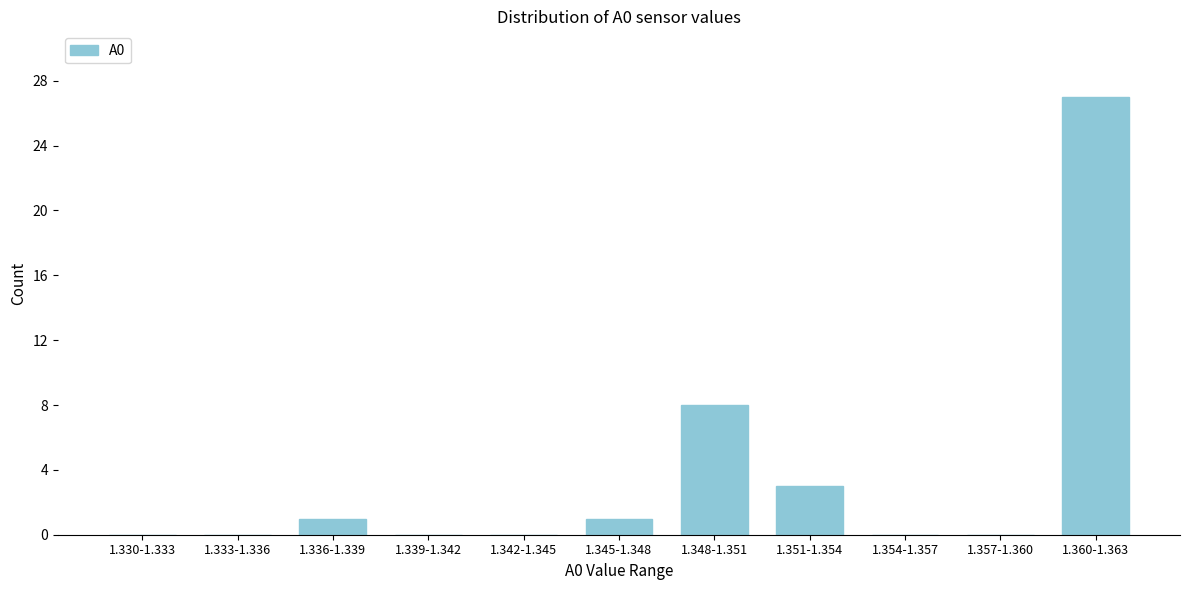

Reading right to left, what are all the values shown in this chart?

1.360-1.363=27	1.357-1.360=0	1.354-1.357=0	1.351-1.354=3	1.348-1.351=8	1.345-1.348=1	1.342-1.345=0	1.339-1.342=0	1.336-1.339=1	1.333-1.336=0	1.330-1.333=0